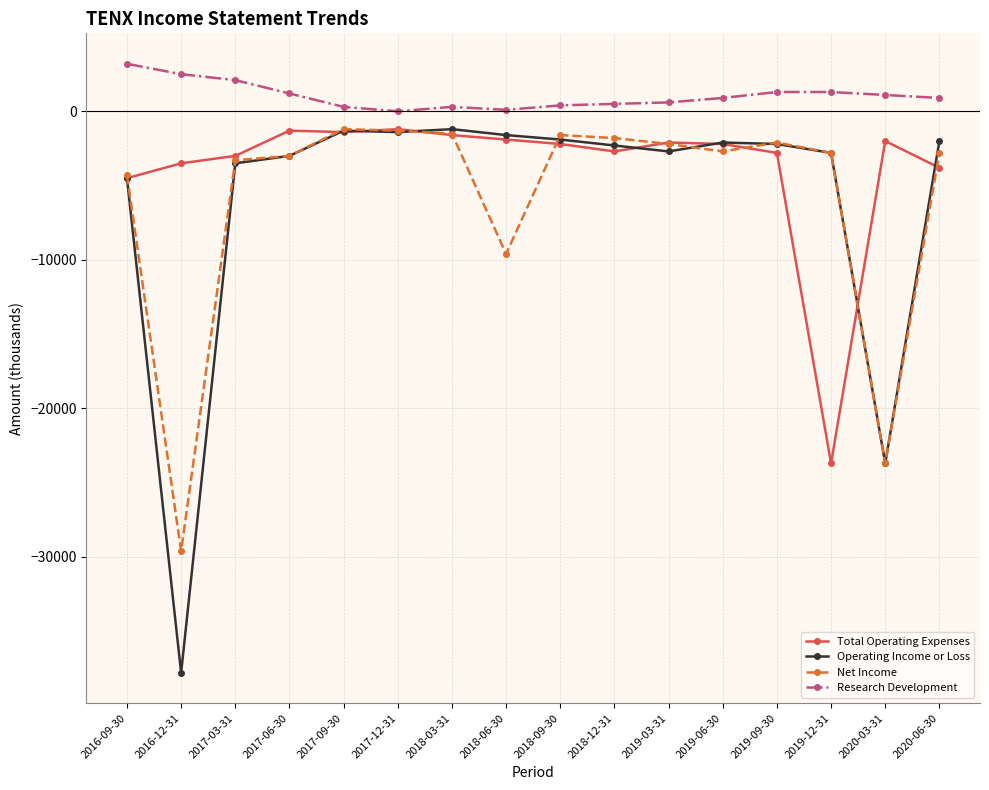

The value of Net Income at 2019-12-31 is -4474. True or false?

False